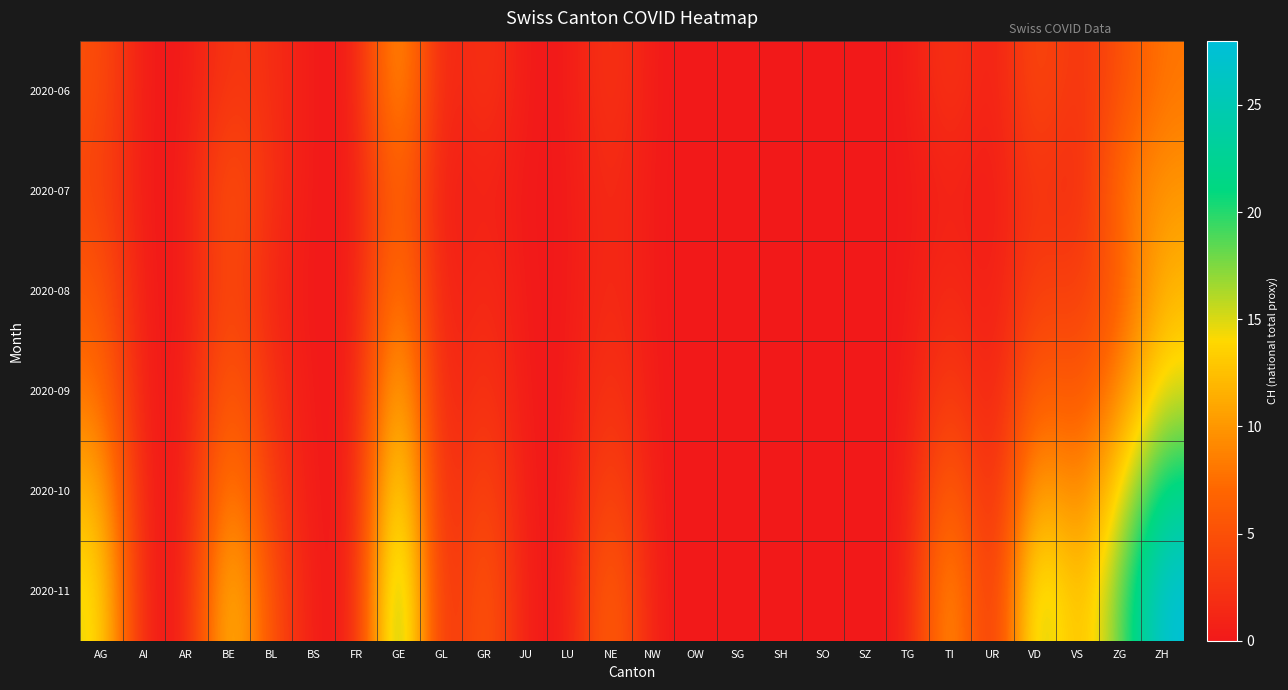

Reading left to right, transcribe all the data shown in this chart.

2020-06: AG=5	AI=0	AR=0	BE=3	BL=2	BS=0	FR=0	GE=12	GL=0	GR=3	JU=0	LU=0	NE=3	NW=0	OW=0	SG=0	SH=0	SO=0	SZ=0	TG=0	TI=3	UR=0	VD=5	VS=2	ZG=5	ZH=8
2020-07: AG=4	AI=0	AR=0	BE=6	BL=2	BS=0	FR=0	GE=8	GL=0	GR=1	JU=0	LU=0	NE=2	NW=0	OW=0	SG=0	SH=0	SO=0	SZ=0	TG=0	TI=1	UR=0	VD=3	VS=1	ZG=8	ZH=10
2020-08: AG=6	AI=0	AR=0	BE=5	BL=1	BS=0	FR=0	GE=10	GL=0	GR=2	JU=0	LU=0	NE=2	NW=0	OW=0	SG=0	SH=0	SO=0	SZ=0	TG=0	TI=2	UR=0	VD=4	VS=3	ZG=6	ZH=12
2020-09: AG=8	AI=0	AR=0	BE=7	BL=2	BS=0	FR=0	GE=14	GL=0	GR=3	JU=0	LU=0	NE=3	NW=0	OW=0	SG=0	SH=0	SO=0	SZ=0	TG=0	TI=4	UR=0	VD=7	VS=5	ZG=9	ZH=15
2020-10: AG=12	AI=0	AR=0	BE=10	BL=3	BS=0	FR=0	GE=18	GL=0	GR=5	JU=0	LU=0	NE=5	NW=0	OW=0	SG=0	SH=0	SO=0	SZ=0	TG=0	TI=8	UR=0	VD=12	VS=8	ZG=14	ZH=22
2020-11: AG=15	AI=0	AR=0	BE=14	BL=5	BS=0	FR=0	GE=22	GL=0	GR=7	JU=0	LU=0	NE=8	NW=0	OW=0	SG=0	SH=0	SO=0	SZ=0	TG=0	TI=12	UR=0	VD=18	VS=11	ZG=18	ZH=28